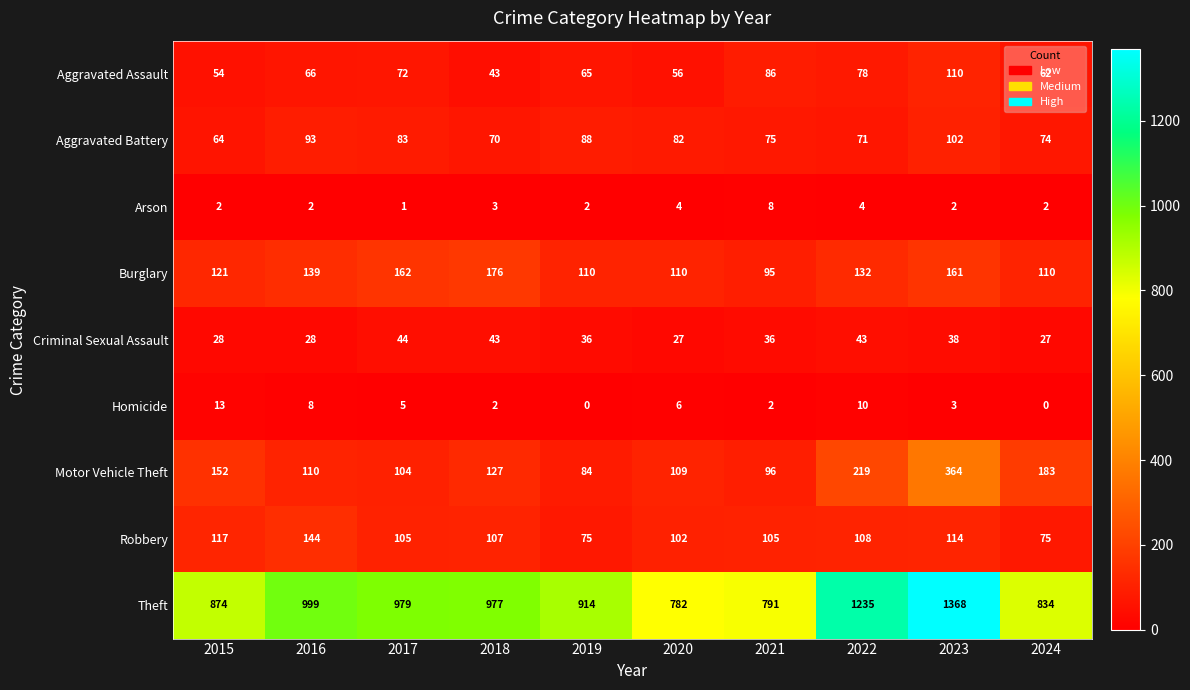

The value of Criminal Sexual Assault at 2021 is 36. True or false?

True